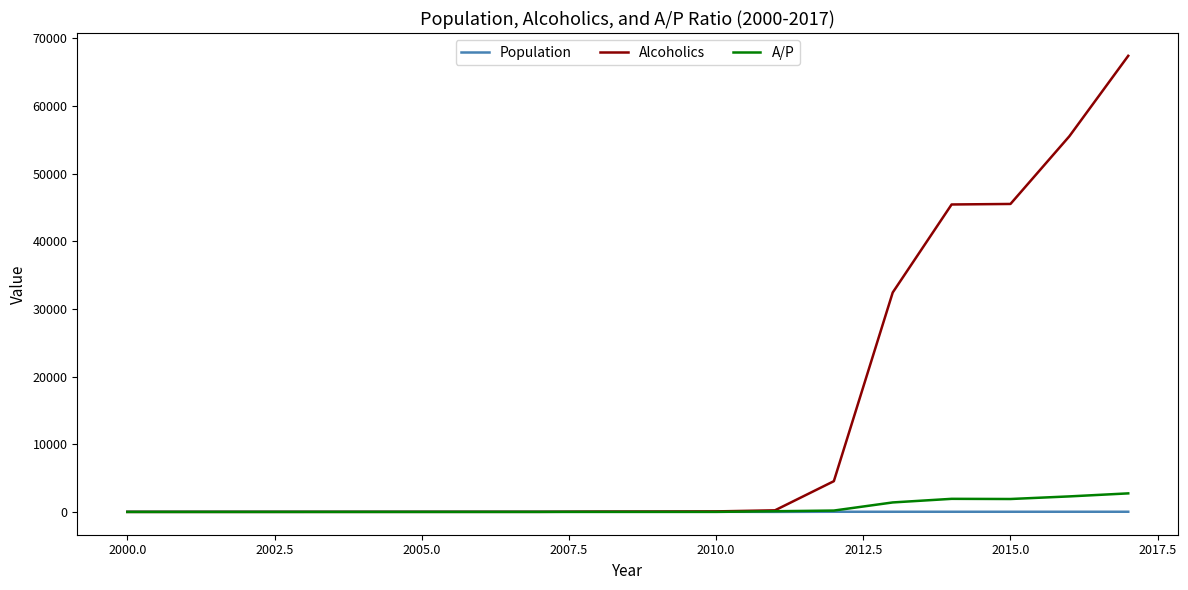

What is the greatest value displayed?

67435.0